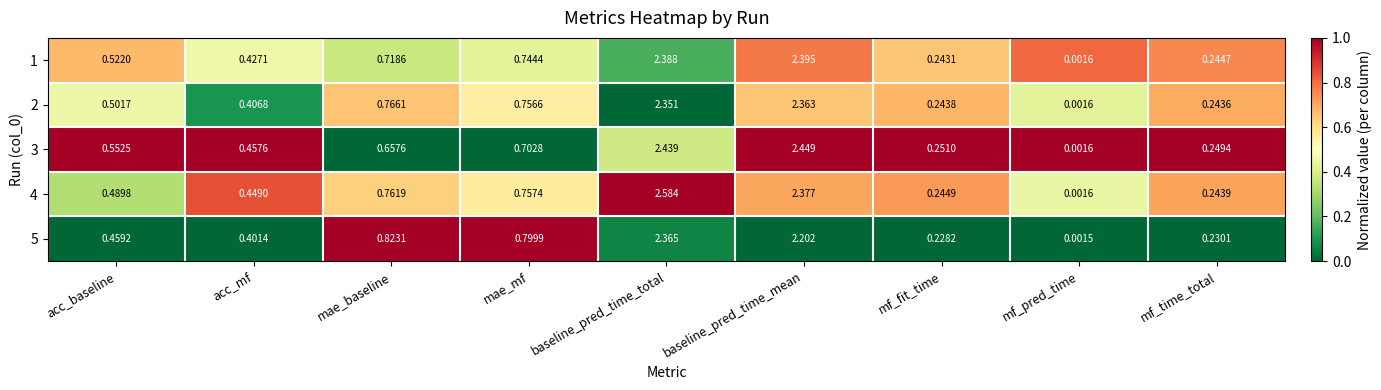

Rank the categories by 1 value from highest to lowest.

baseline_pred_time_mean, baseline_pred_time_total, mae_mf, mae_baseline, acc_baseline, acc_mf, mf_time_total, mf_fit_time, mf_pred_time